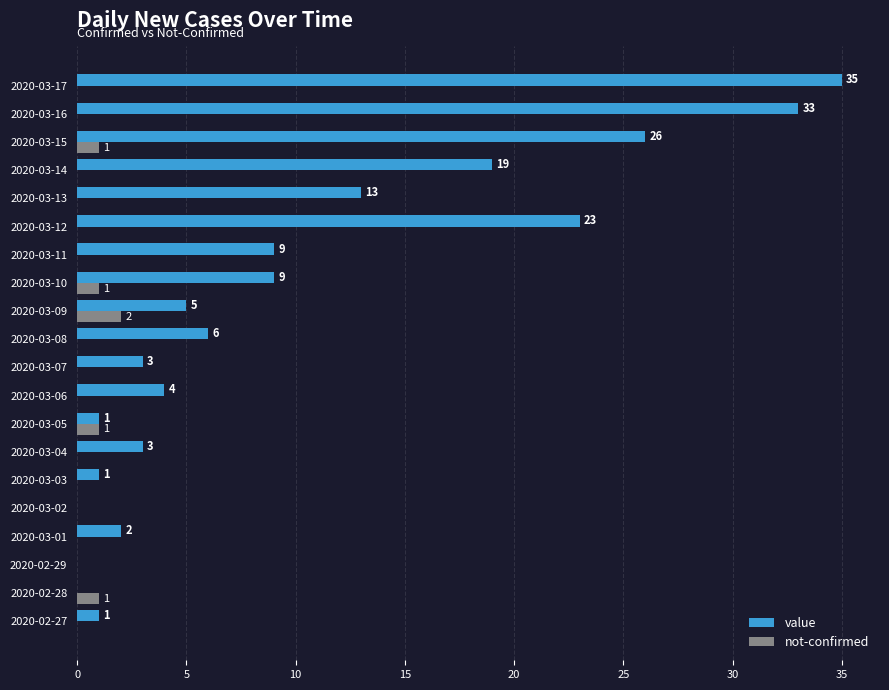

Is it true that not-confirmed equals 1 at 2020-03-15?

True